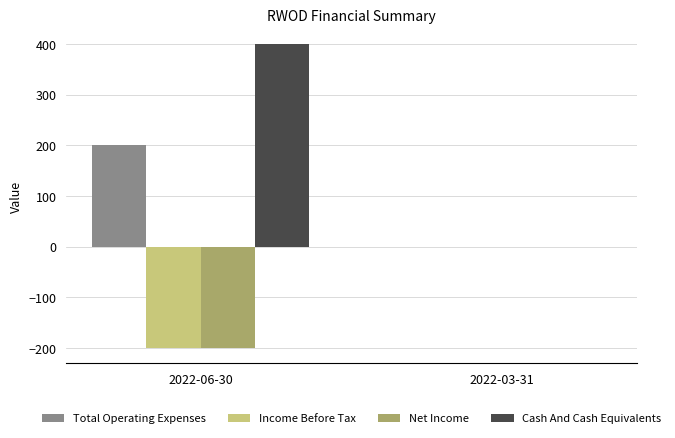

What is the greatest value displayed?

400